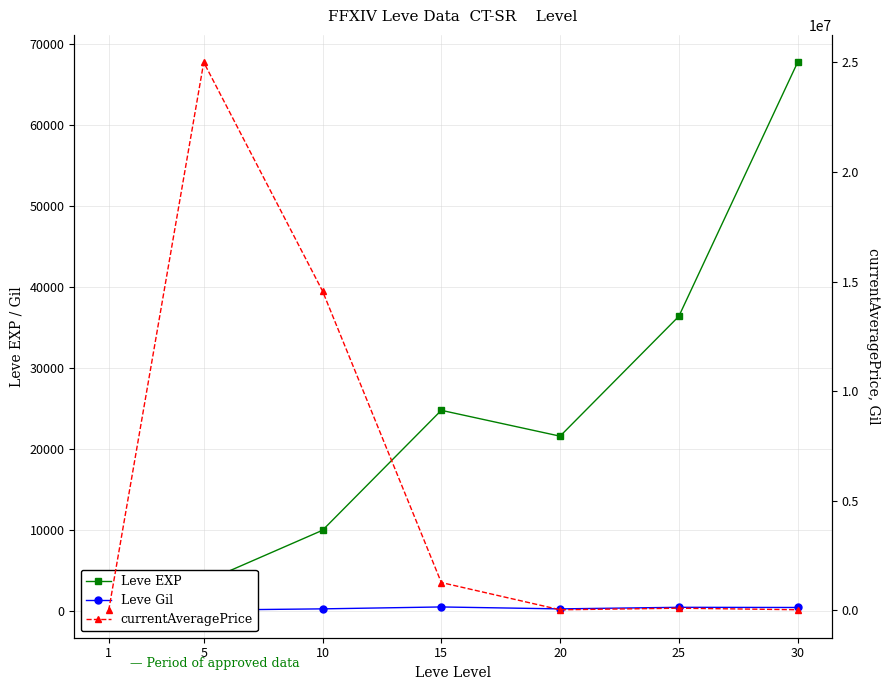

What is the average value of the Leve EXP series?

23532.9